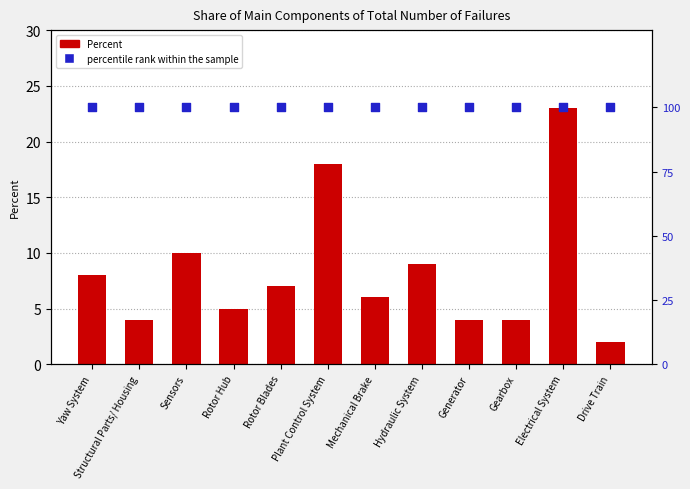

At which category is the sum across all series the highest?

Electrical System